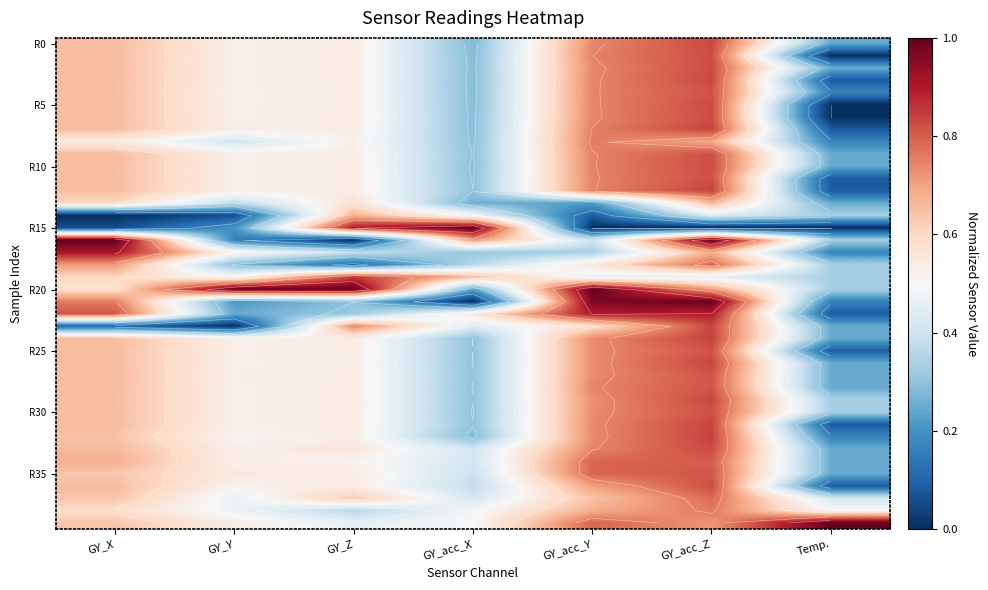

What is the sum of the R25 values at Temp. and GY_acc_Z?

0.9